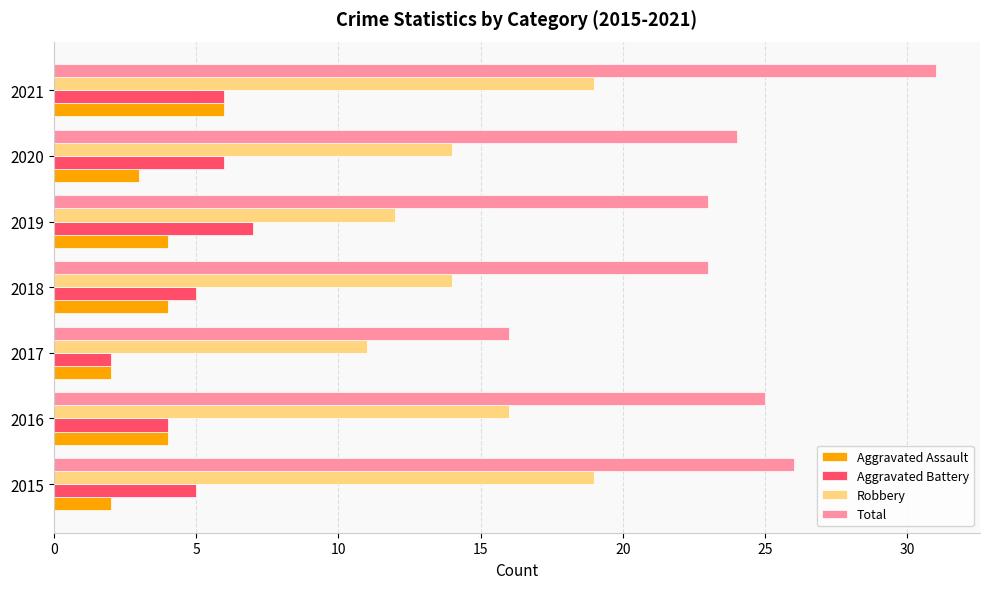

What is the minimum value shown in the chart?

2